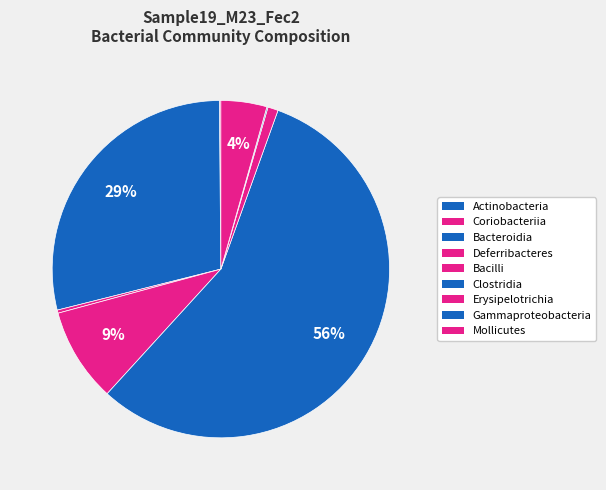

Does any single category account for the majority?

Yes